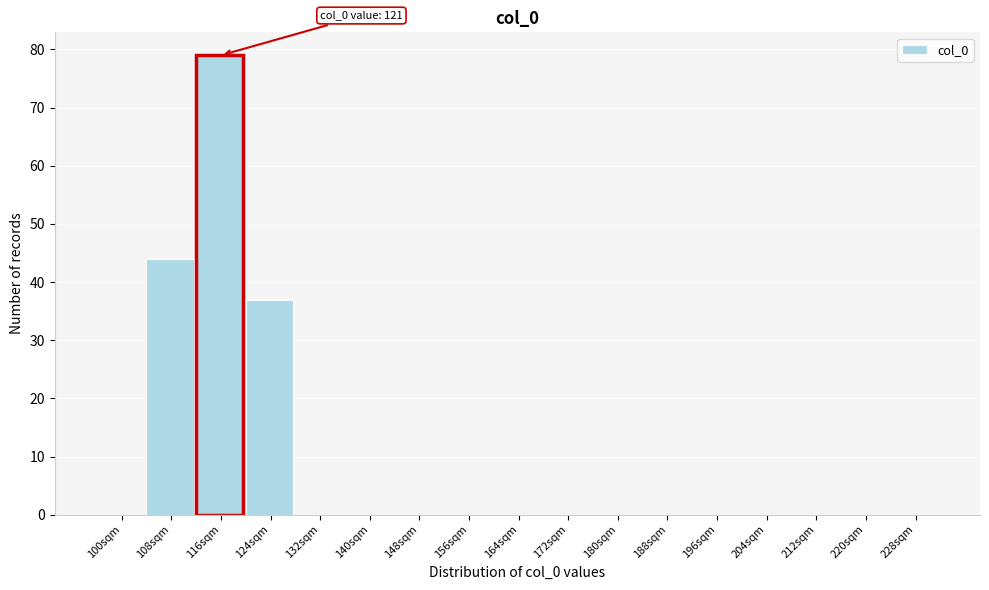

Reading left to right, transcribe all the data shown in this chart.

100sqm=0	108sqm=44	116sqm=79	124sqm=37	132sqm=0	140sqm=0	148sqm=0	156sqm=0	164sqm=0	172sqm=0	180sqm=0	188sqm=0	196sqm=0	204sqm=0	212sqm=0	220sqm=0	228sqm=0